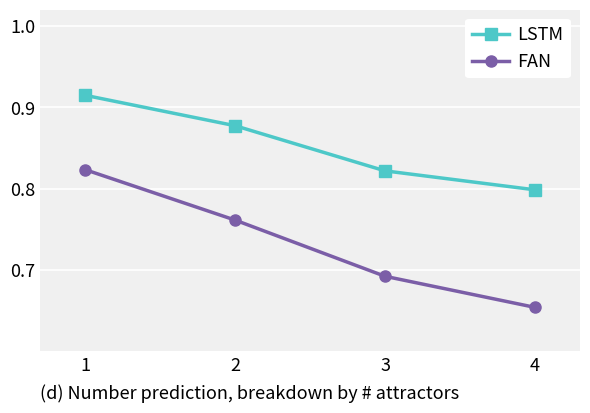

What is the sum of all LSTM values?

3.4